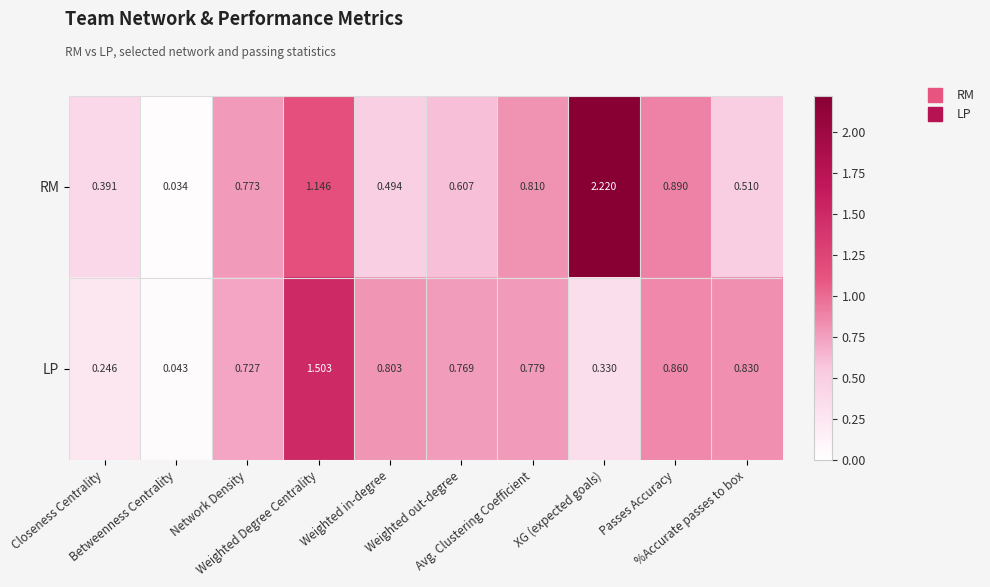

List the series in order of their overall mean, lowest first.

LP, RM